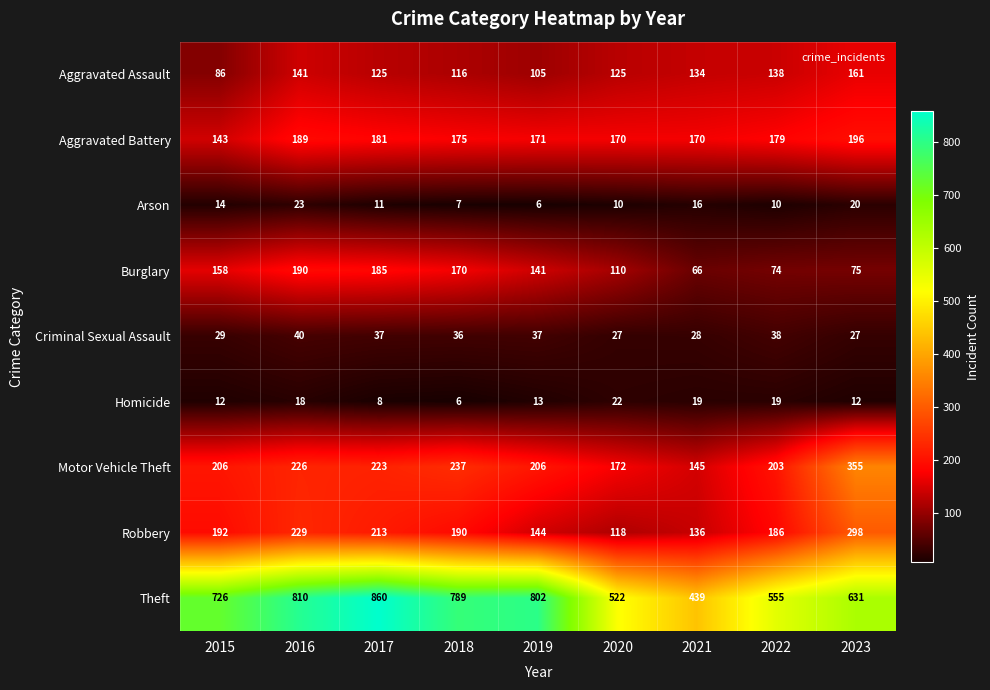

What is the total value across all series at 2016?

1866